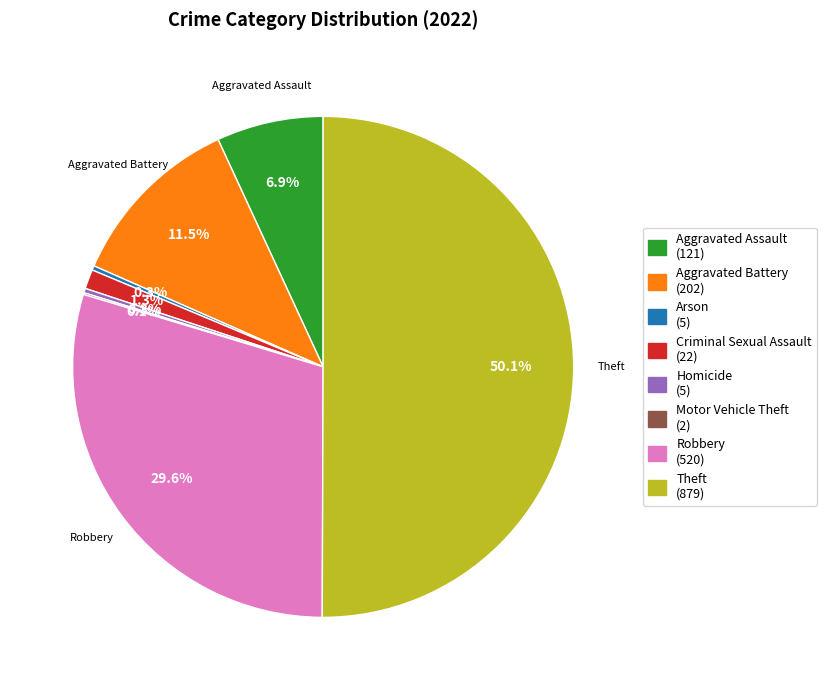

Approximately how many times larger is the value at Theft compared to Aggravated Assault?

7.3